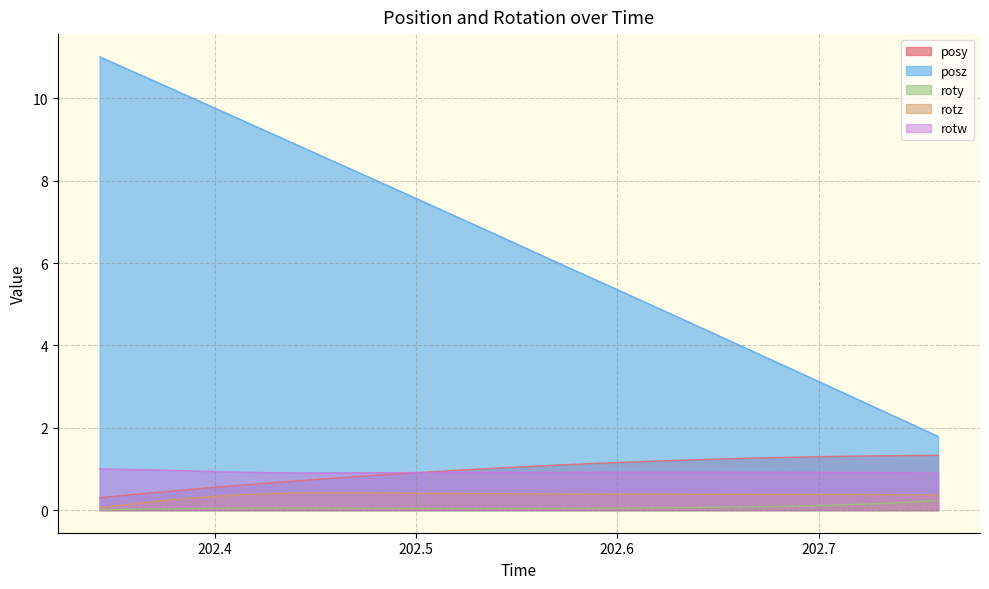

List the series in order of their peak value, lowest first.

roty, rotz, rotw, posy, posz